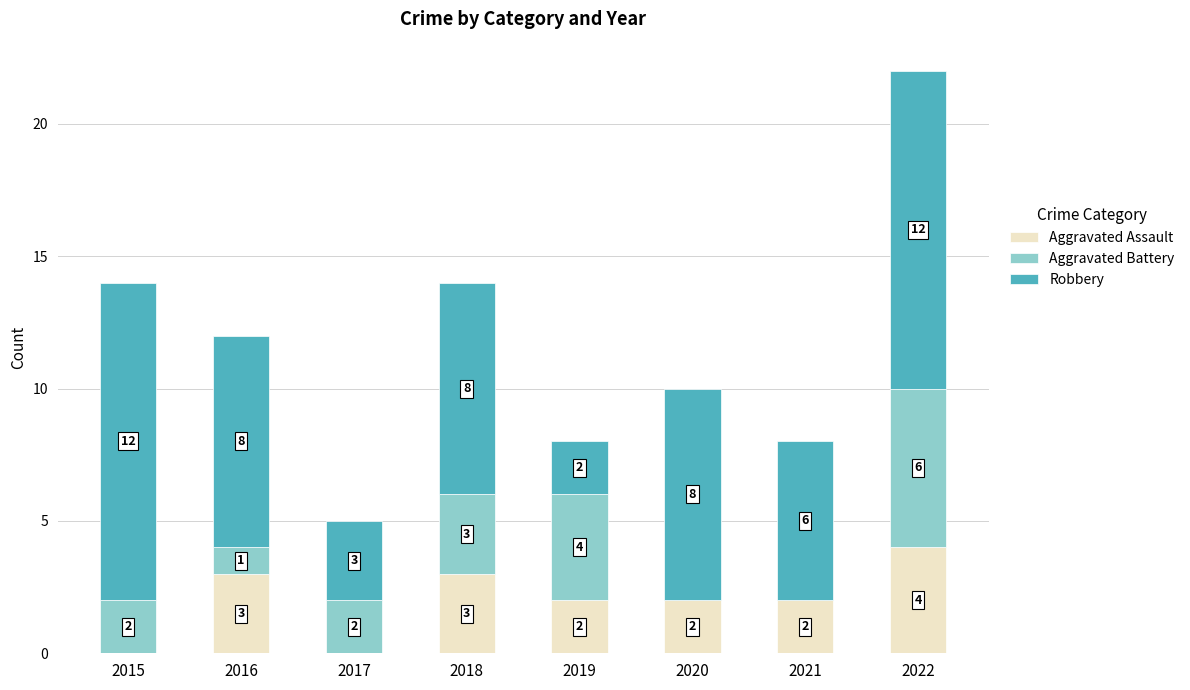

True or false: Aggravated Assault has a value of 2 at 2022.

False